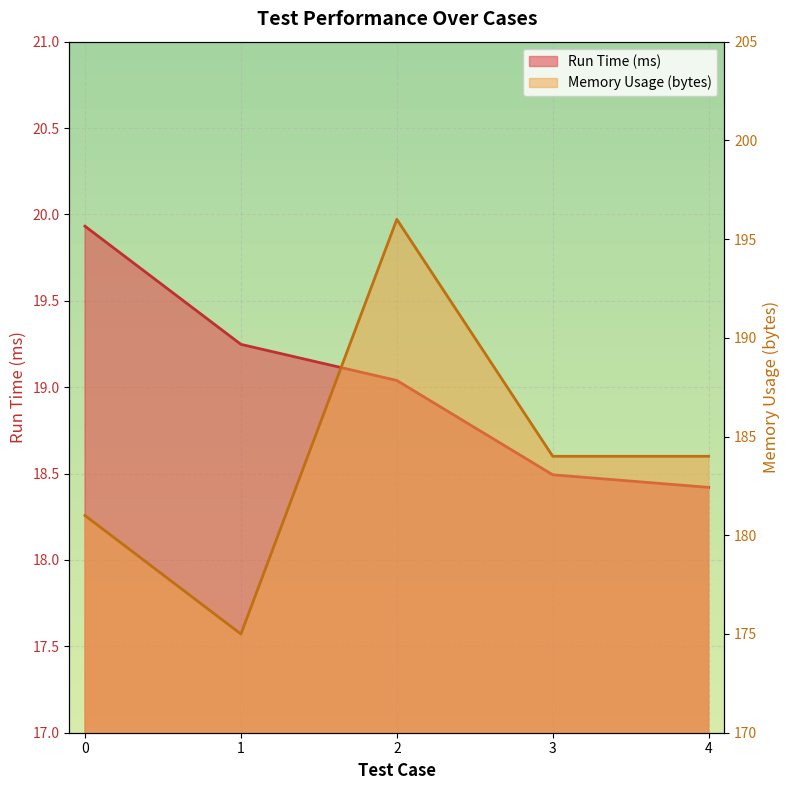

True or false: Memory Usage (bytes) and Run Time (ms) cross at least once.

False